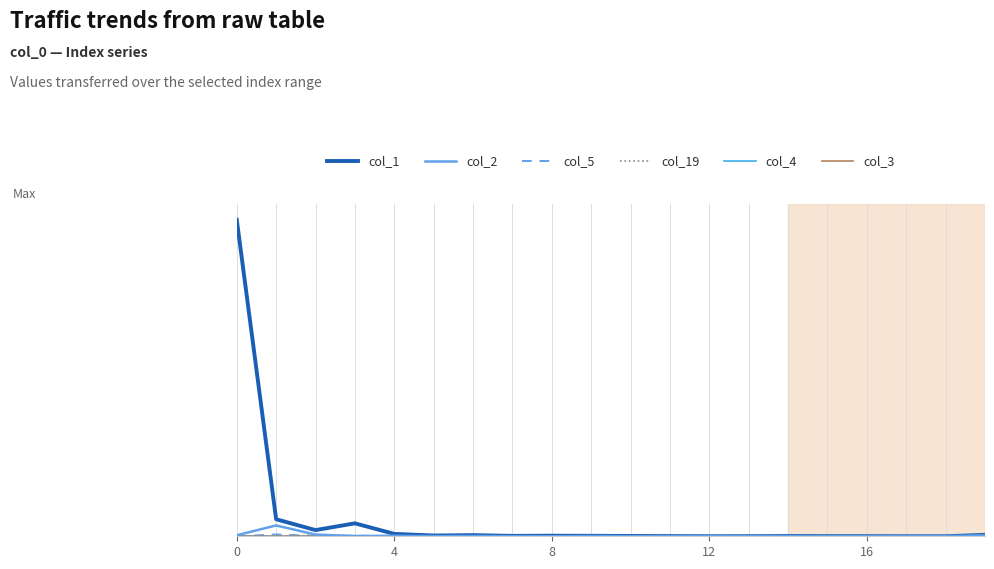

Is this an area chart (filled region under the line)?

No